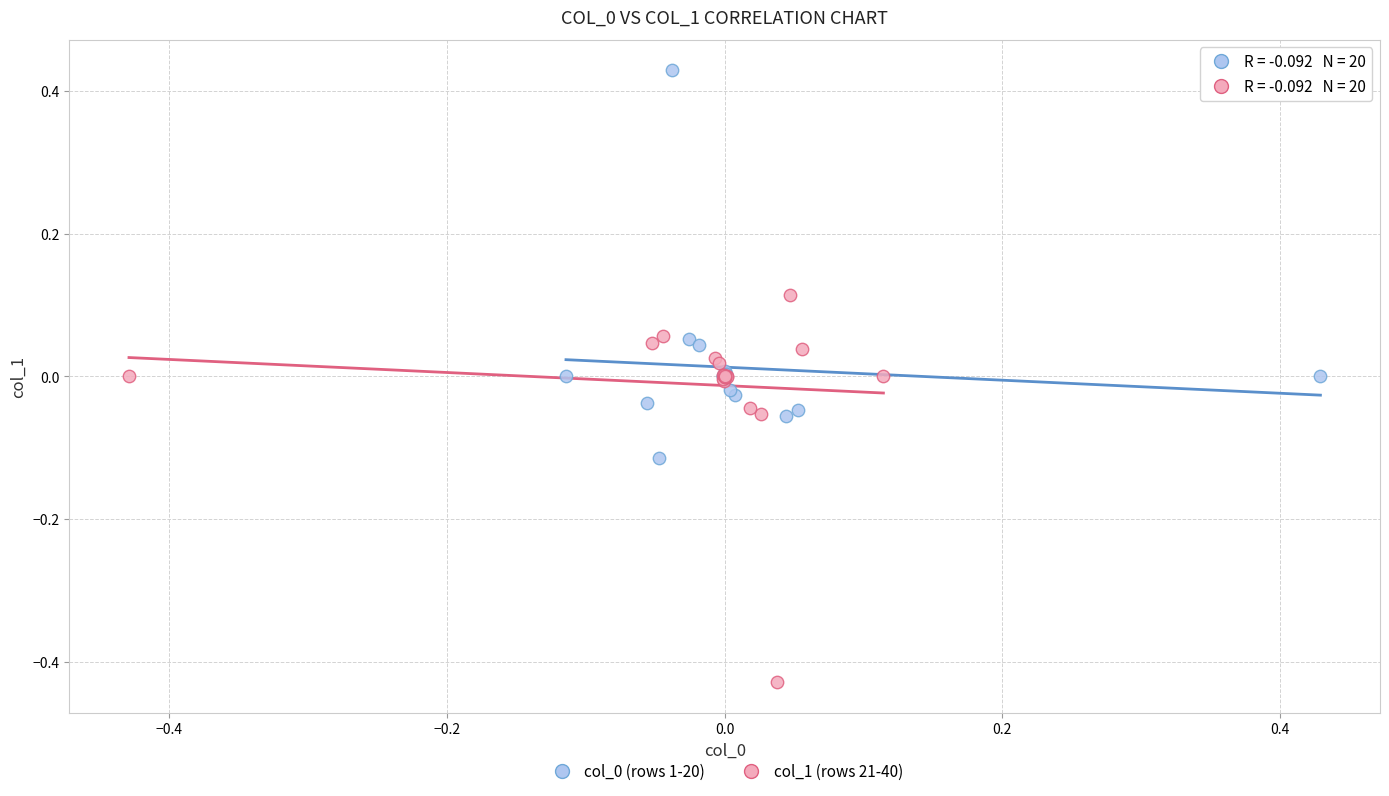

Which series contains the lowest Y value?

col_1 (rows 21-40)